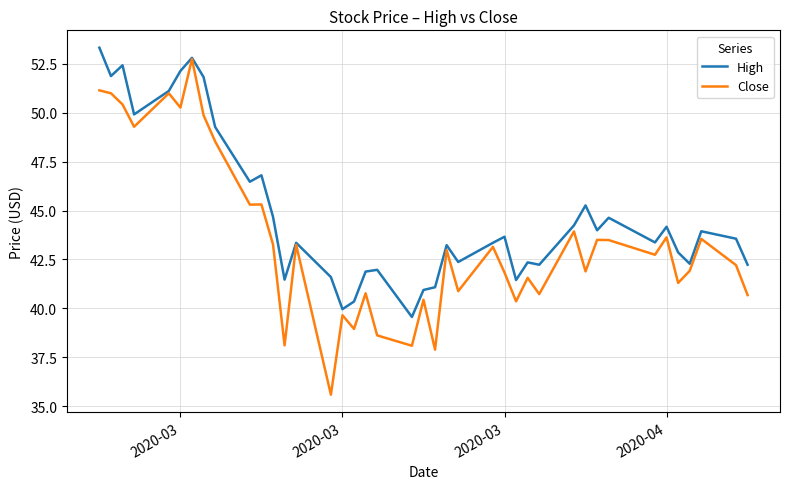

What is the minimum value for High?

39.6